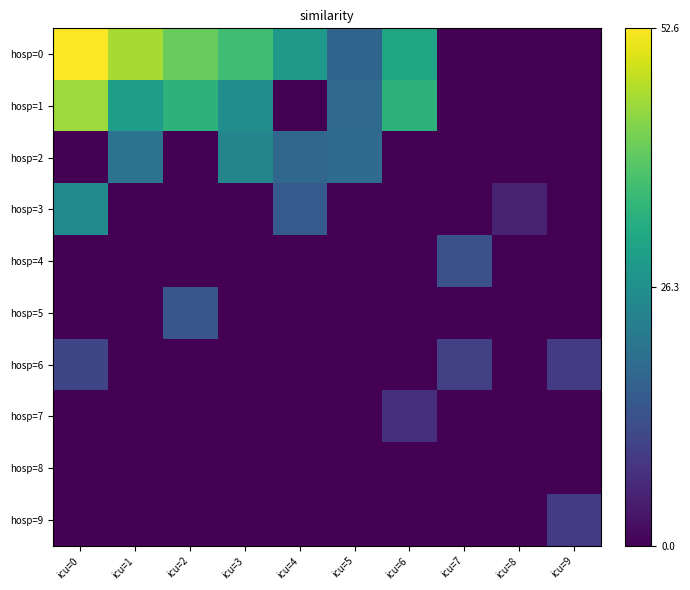

What is the maximum value shown in the chart?

52.6